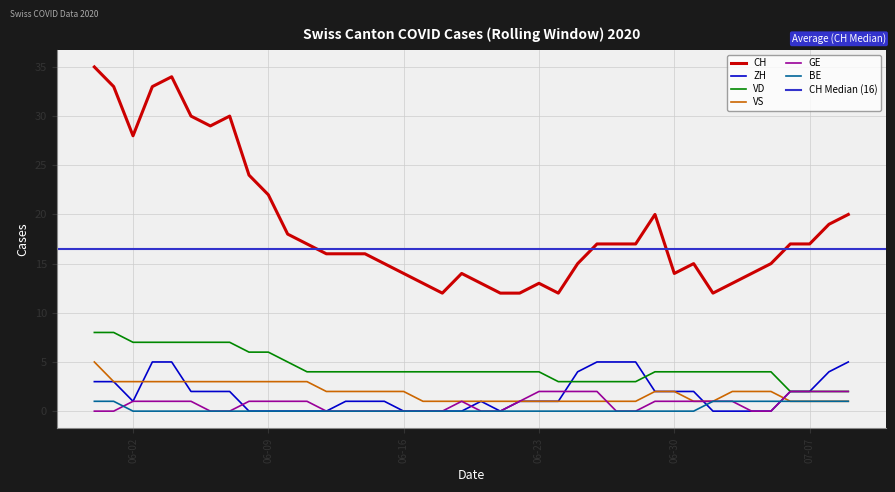

How many VS values are between 1 and 3?

39